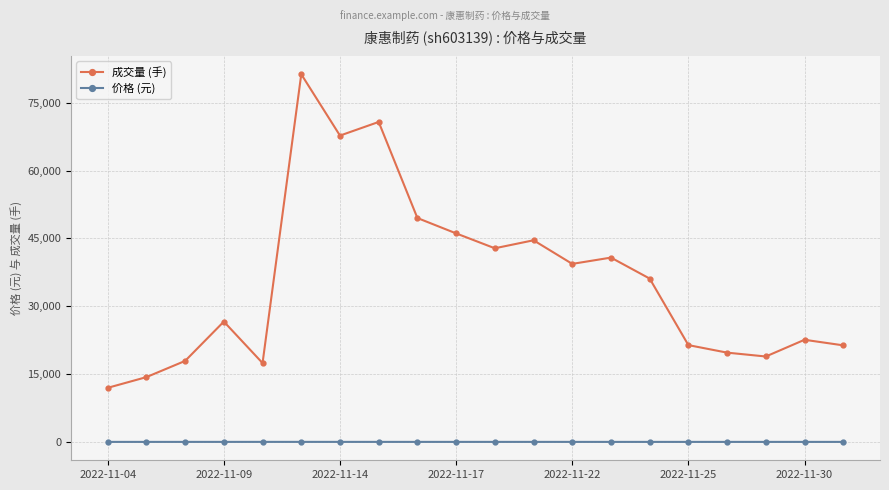

Rank the series by their maximum value, from highest to lowest.

成交量 (手), 价格 (元)